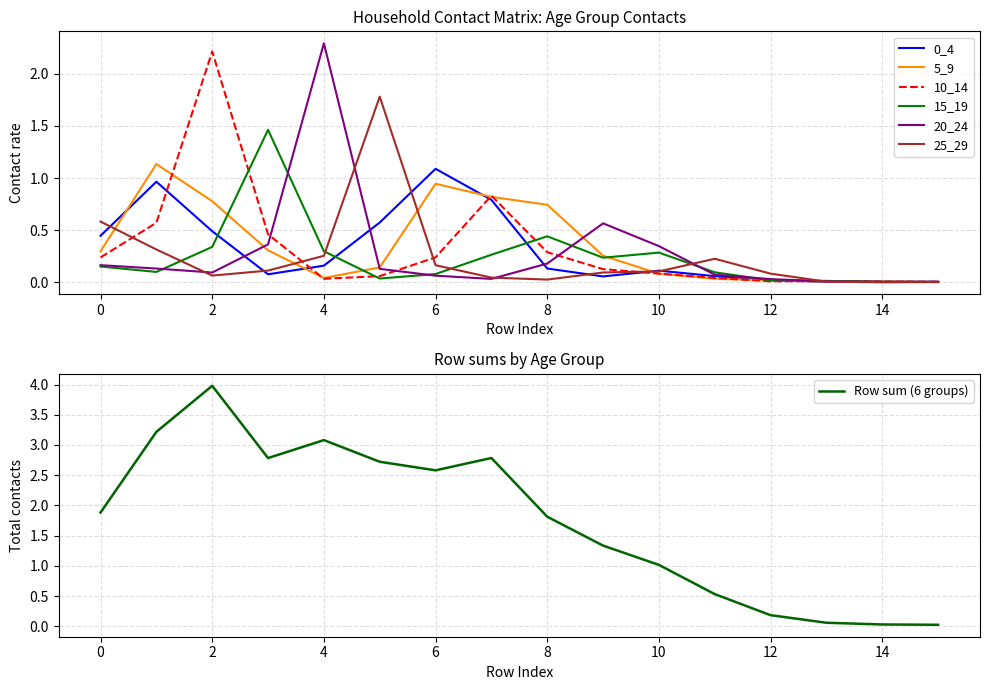

True or false: 25_29 and 10_14 cross at least once.

True